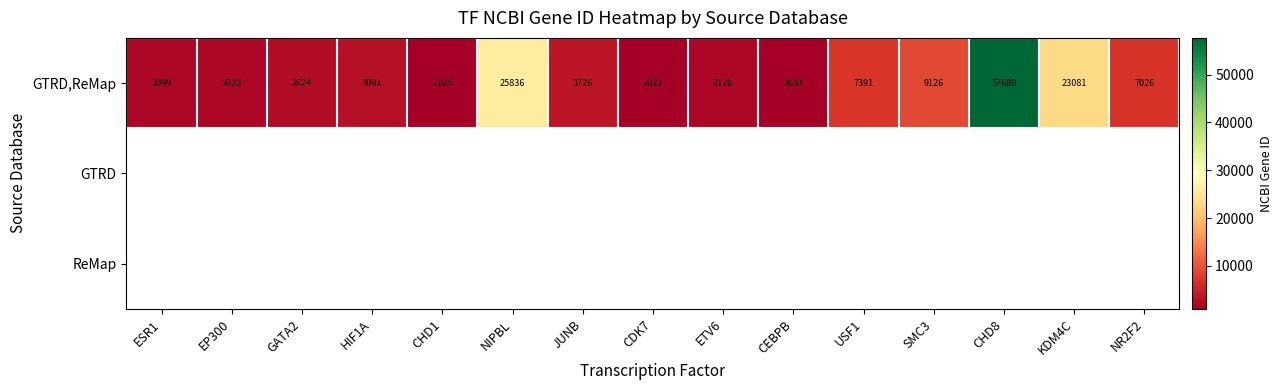

The value of GTRD,ReMap at ETV6 is 2120. True or false?

True